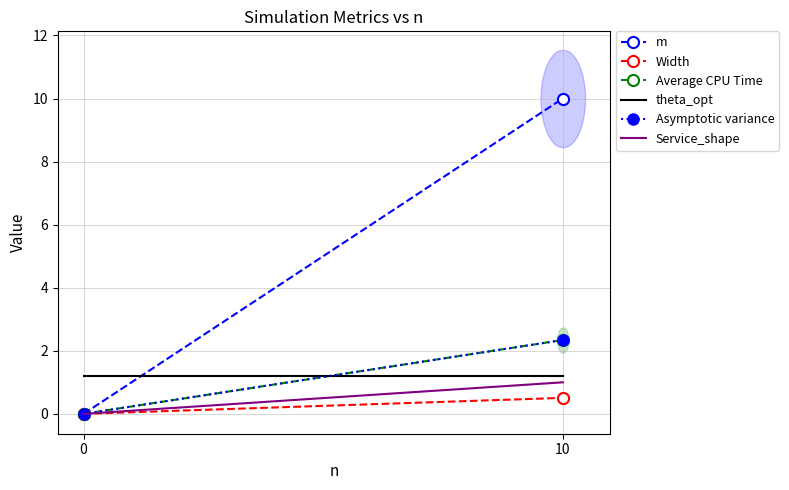

Between 0 and 10, which series saw the biggest shift?

m